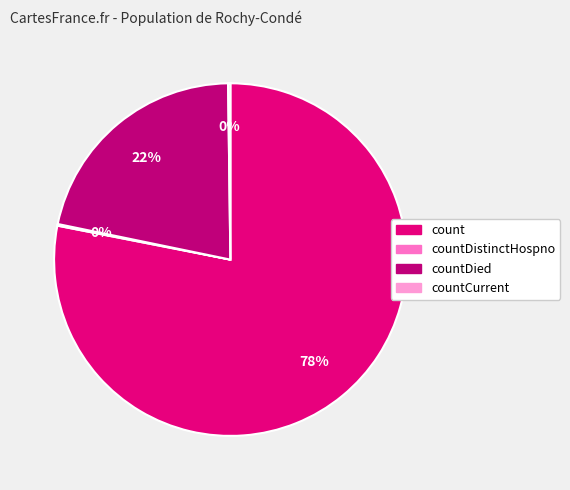

What is the largest slice in the pie chart?

count